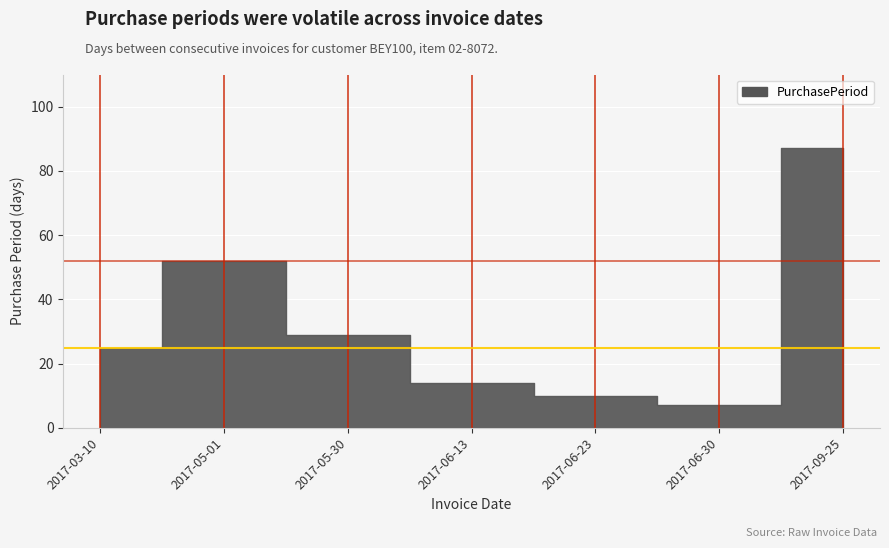

What is the label of the 5th point from the left?

2017-06-23